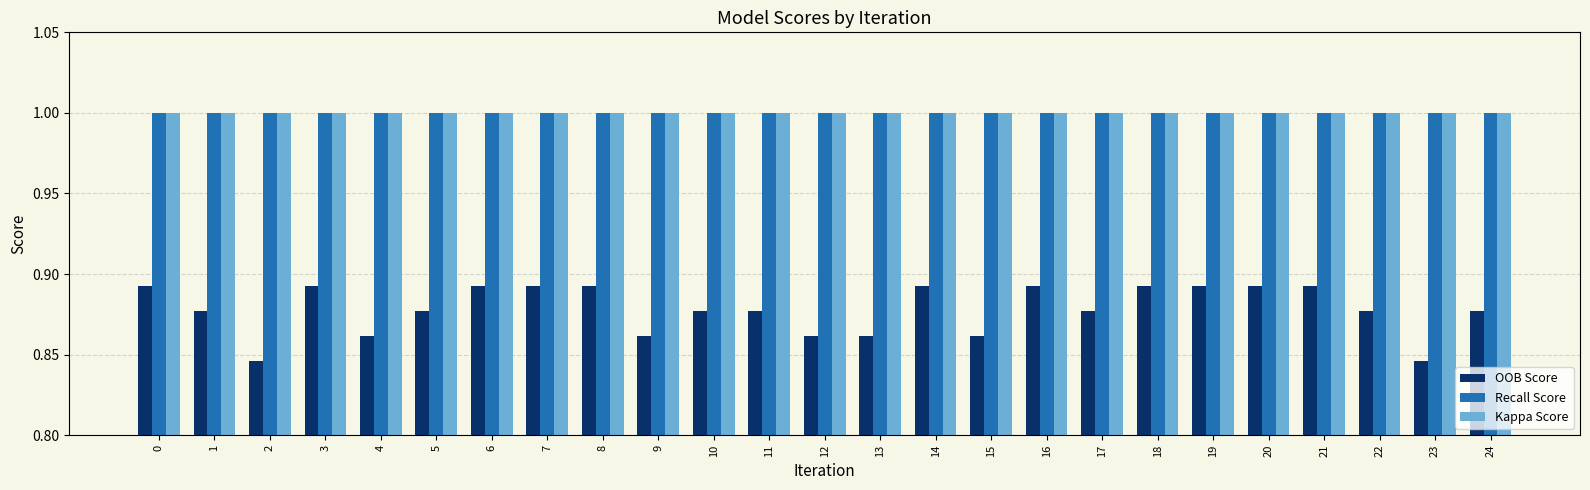

Which series has the largest range (max minus min)?

OOB Score